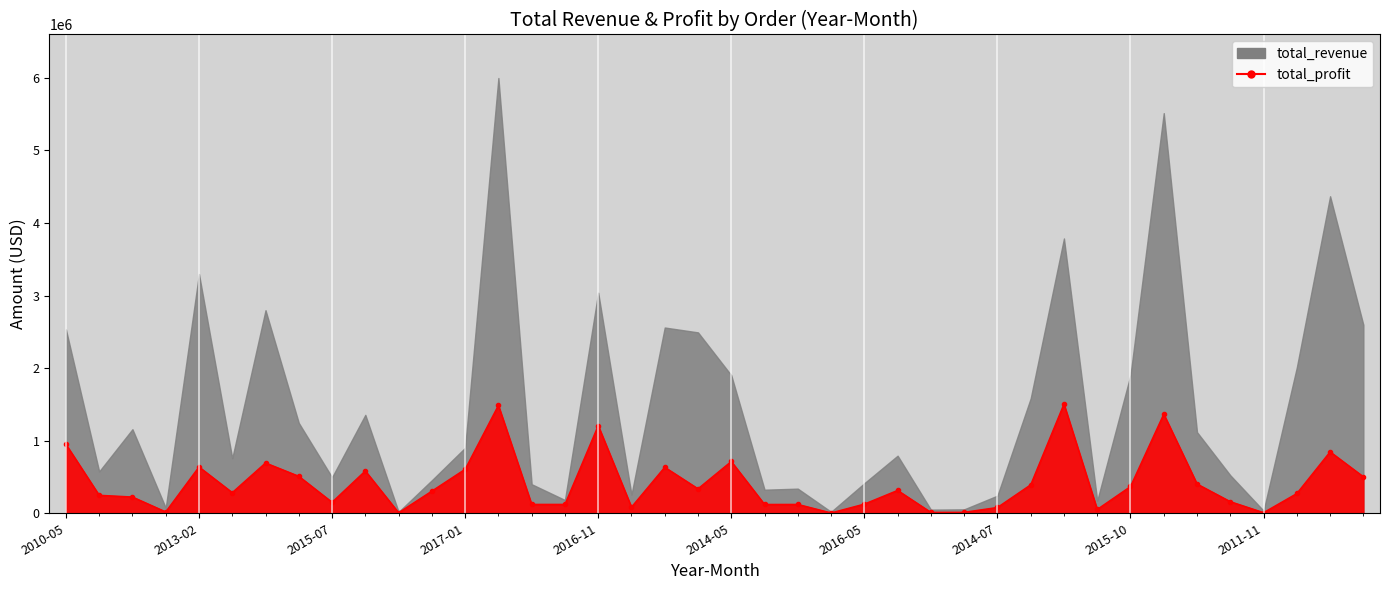

How many lines are shown in the chart?

1